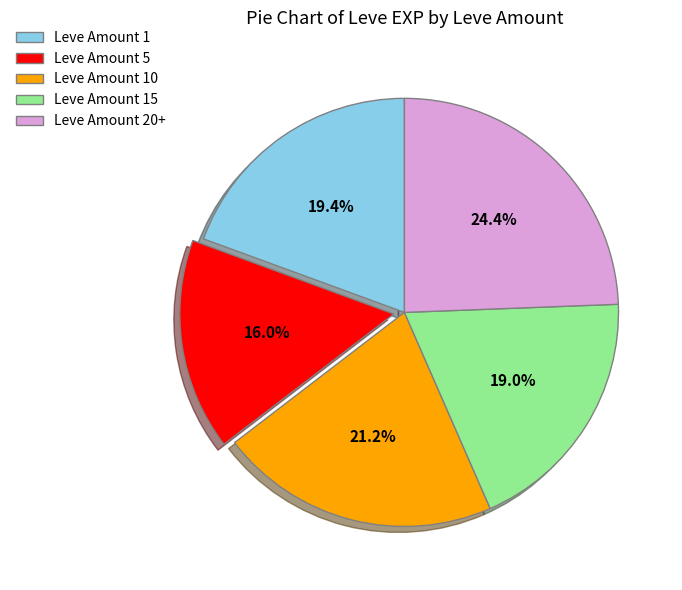

Approximately how many times larger is the value at Leve Amount 1 compared to Leve Amount 10?

0.9